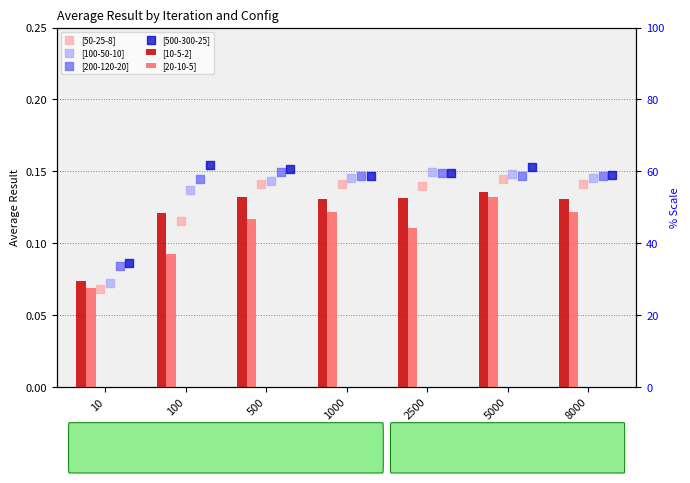

Which series has the widest spread of Y values?

[100-50-10]